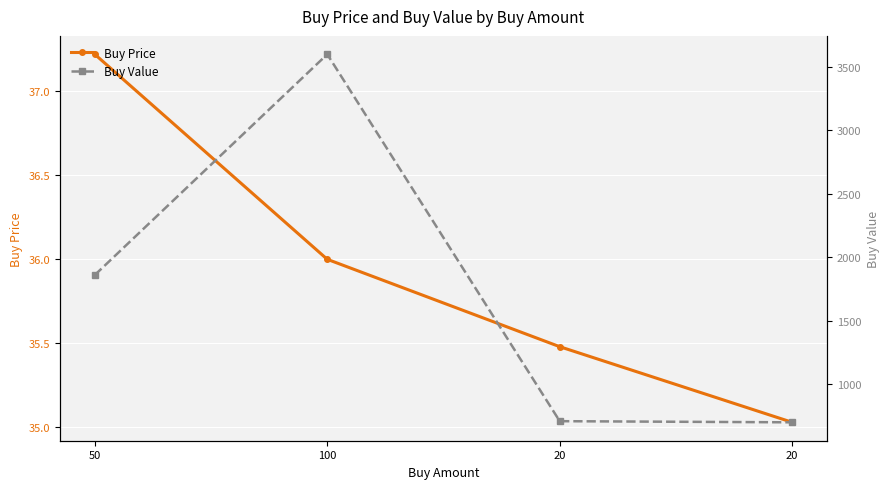

True or false: Buy Price has a value of 37.2 at 50.

True